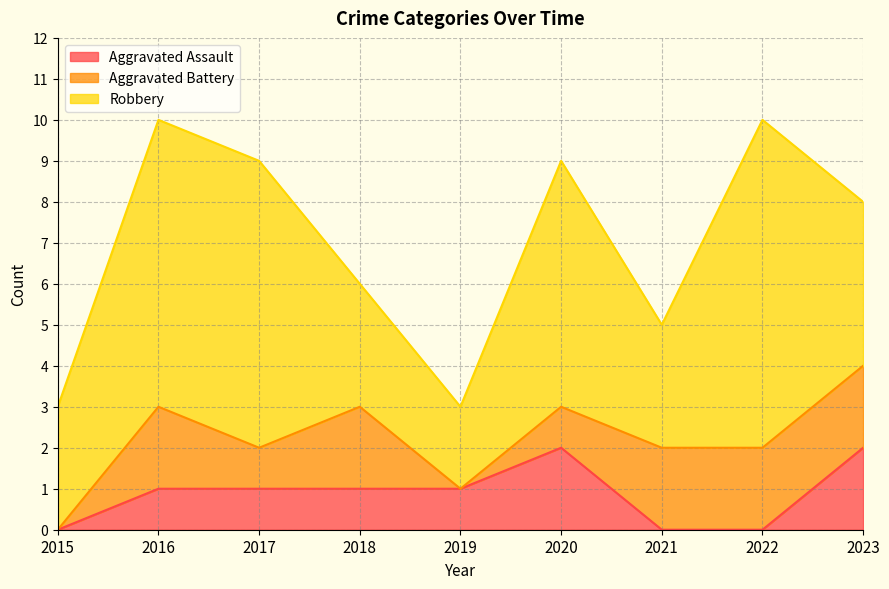

True or false: Robbery has a value of 3 at 2015.

True